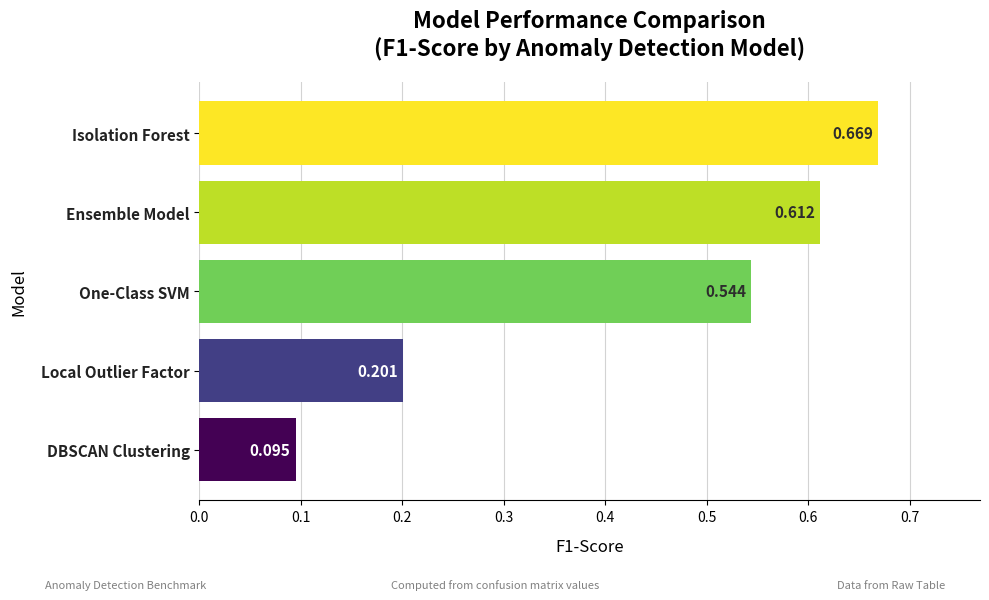

Between Ensemble Model and One-Class SVM, which is larger?

Ensemble Model